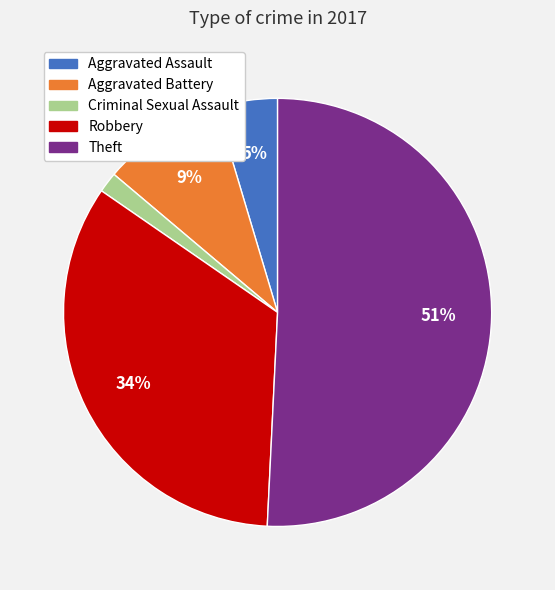

To the nearest percent, what portion does Aggravated Assault represent?

5%